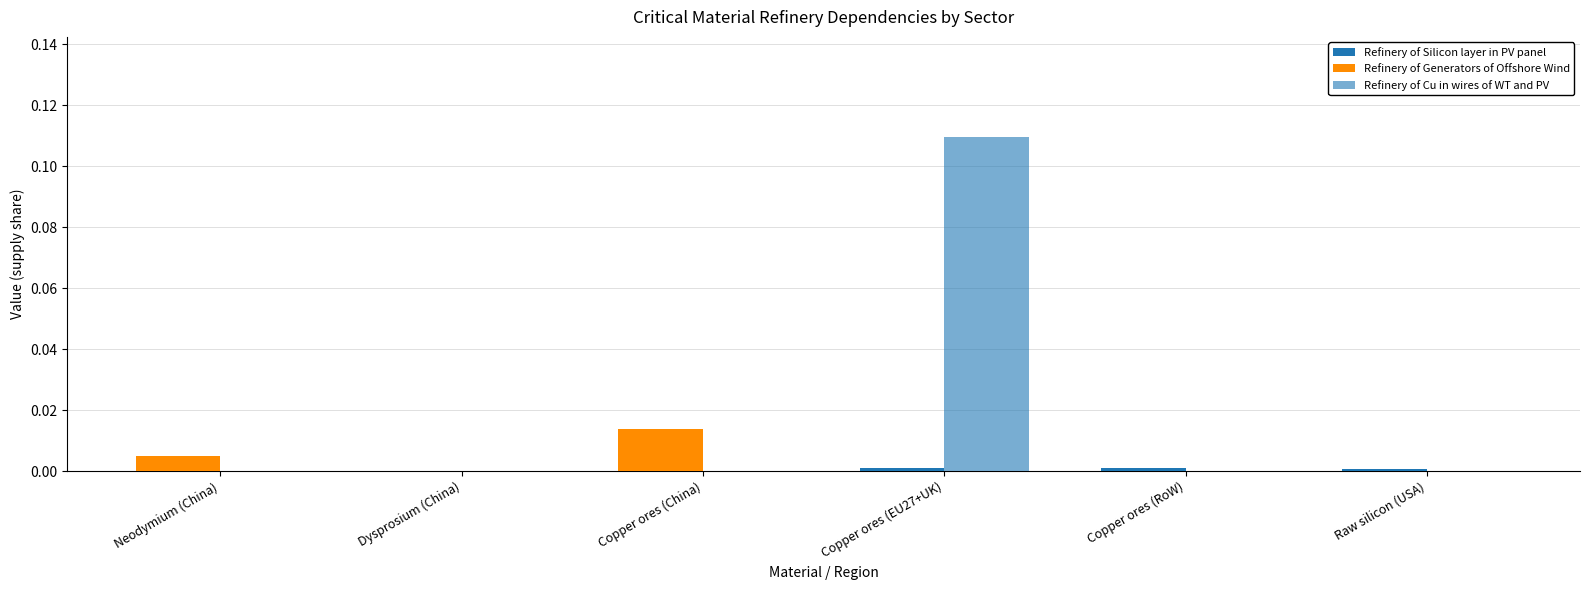

Rank the series at Dysprosium (China) from highest to lowest value.

Refinery of Silicon layer in PV panel, Refinery of Generators of Offshore Wind, Refinery of Cu in wires of WT and PV